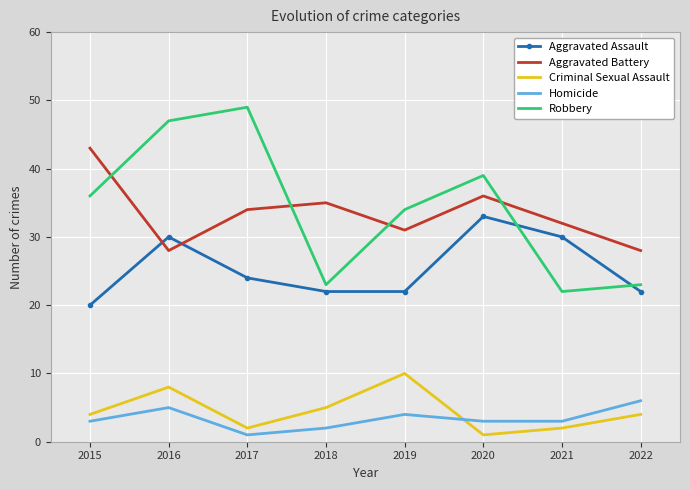

At 2021, list the series in order from largest to smallest.

Aggravated Battery, Aggravated Assault, Robbery, Homicide, Criminal Sexual Assault